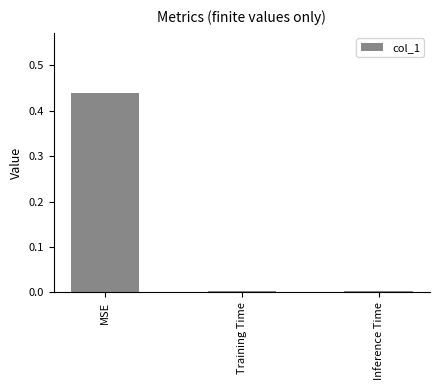

What is the label of the 2nd bar from the right?

Training Time